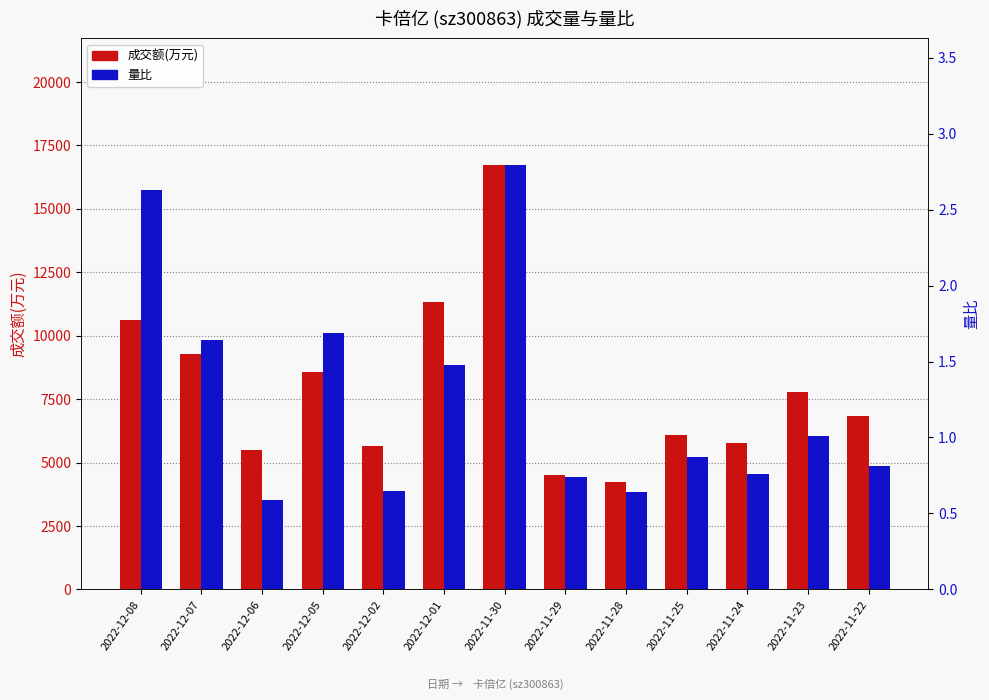

The 成交额(万元) series shows 5664.0 at 2022-12-02. True or false?

True